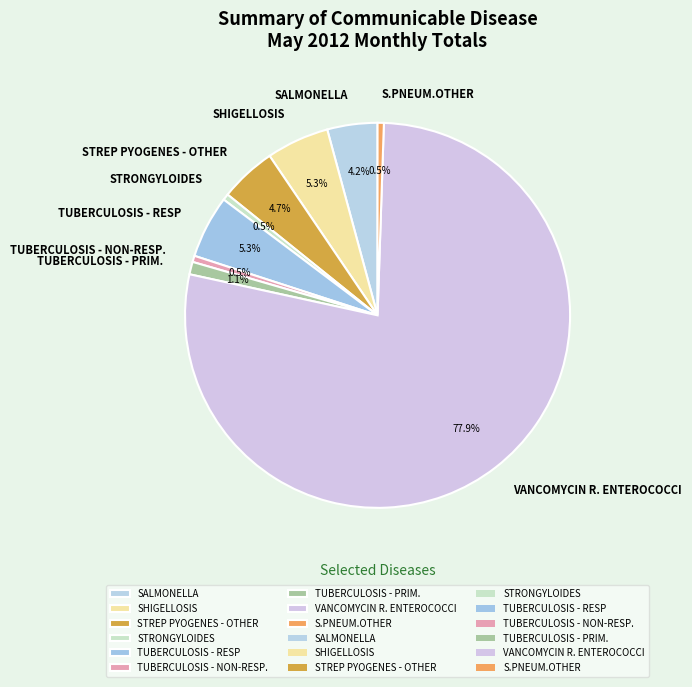

Which category has the biggest portion of the pie?

VANCOMYCIN R. ENTEROCOCCI